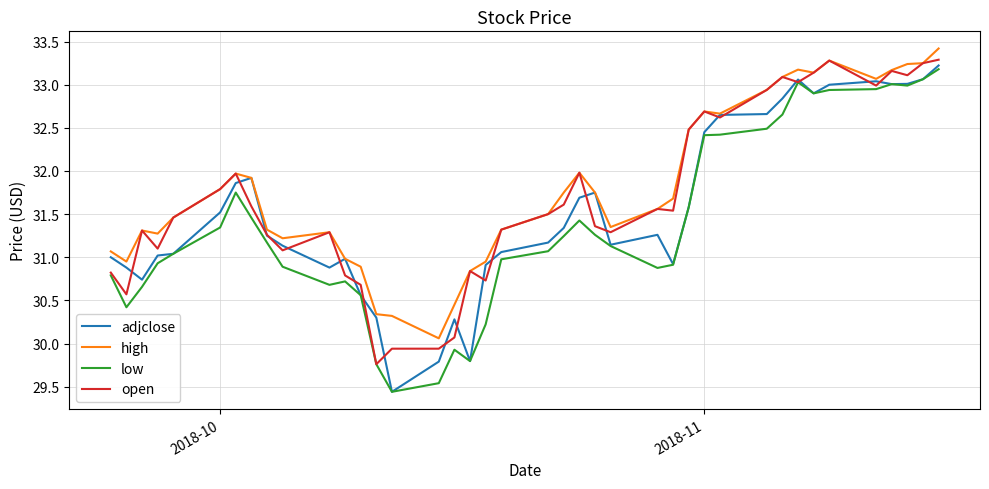

What is the greatest value displayed?

33.4